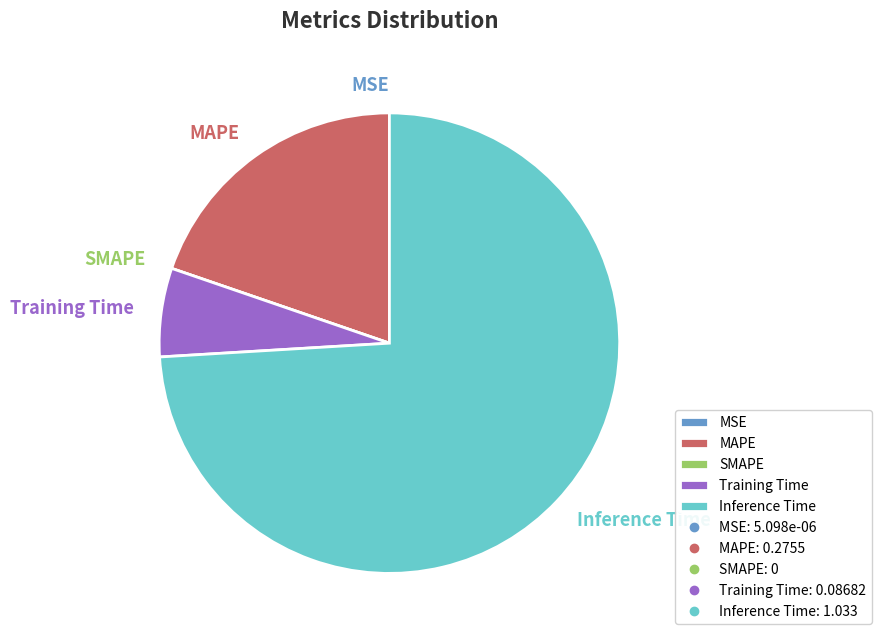

To the nearest percent, what percentage of the pie is MAPE?

20%